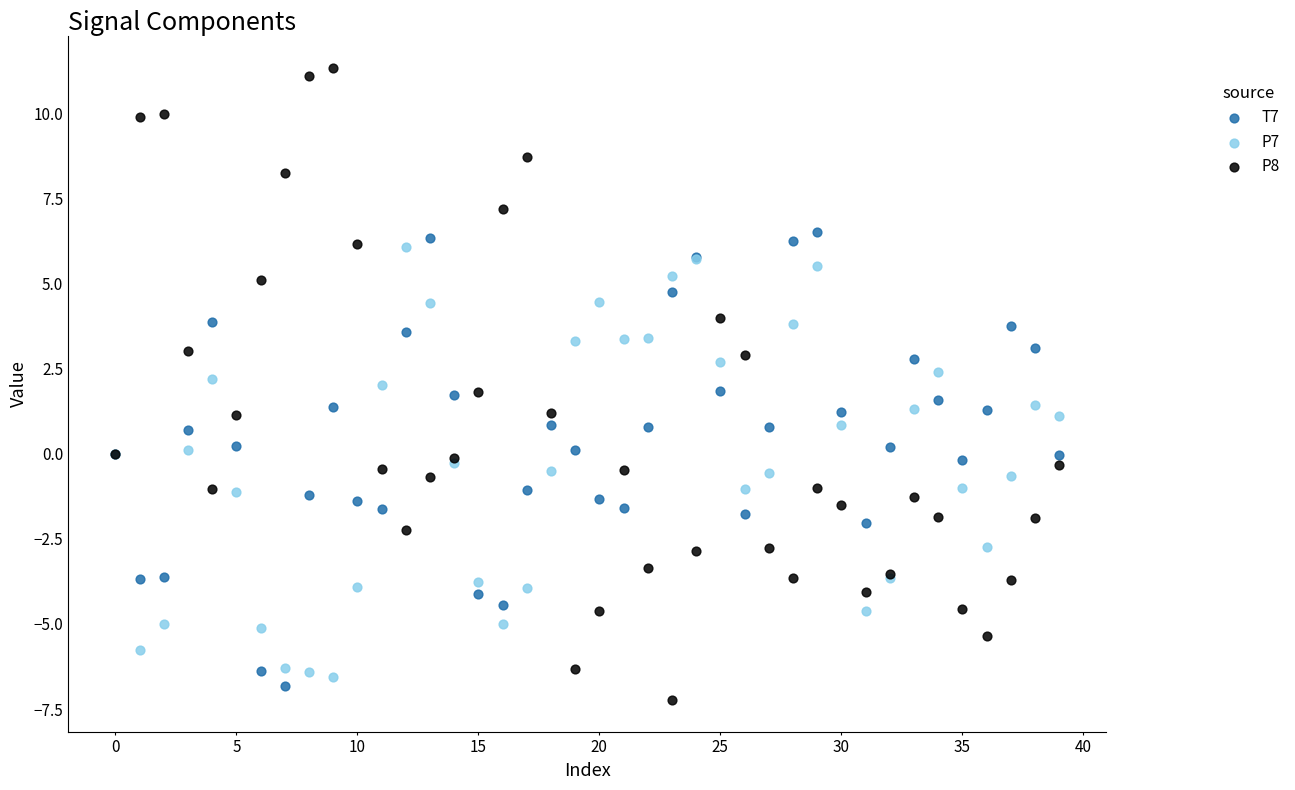

Which series has the largest Y range (max minus min)?

P8